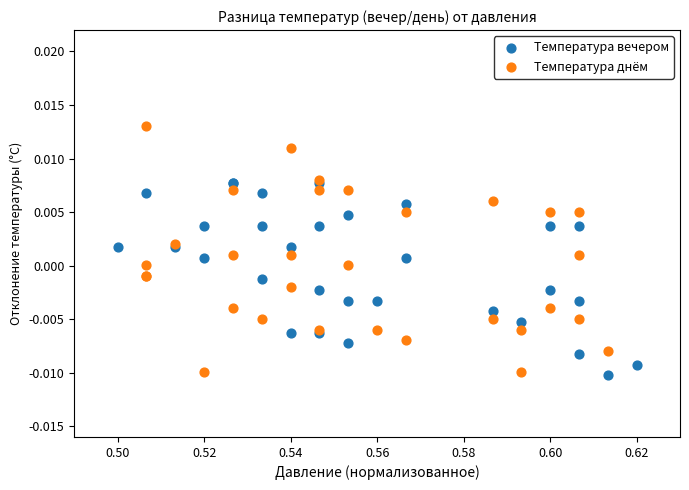

Which series has the largest Y range (max minus min)?

Температура днём